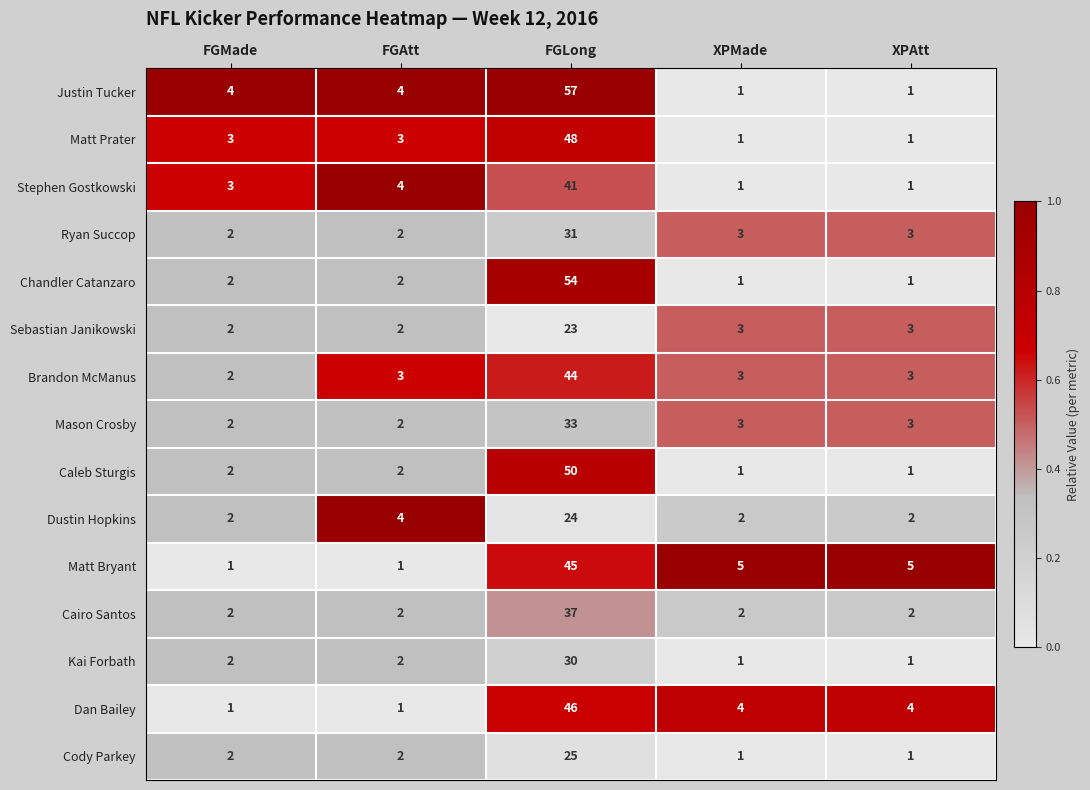

What is the maximum value for Ryan Succop?

31